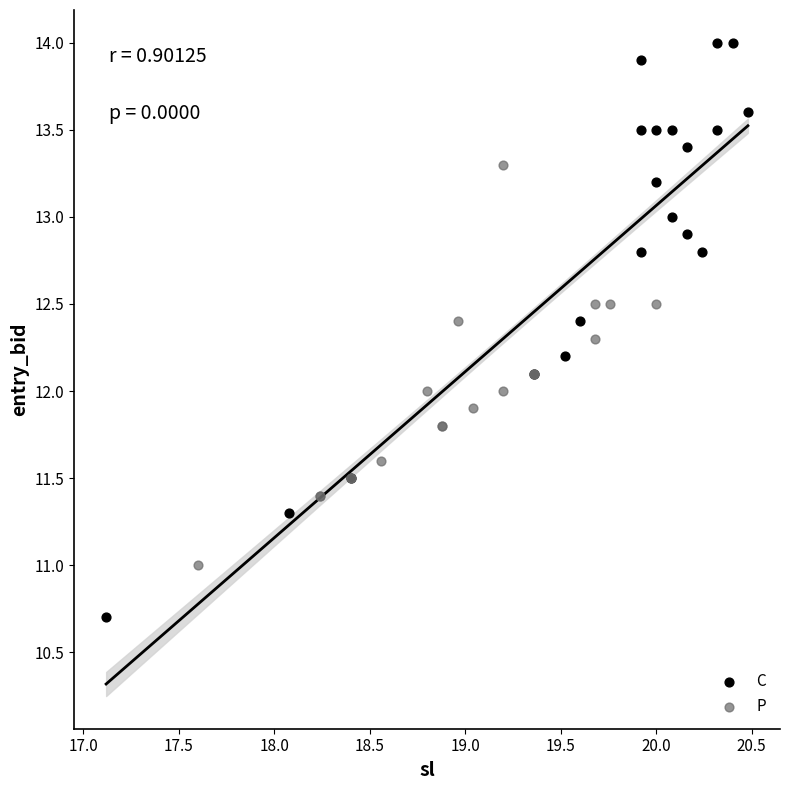

Which series has the widest spread of Y values?

C